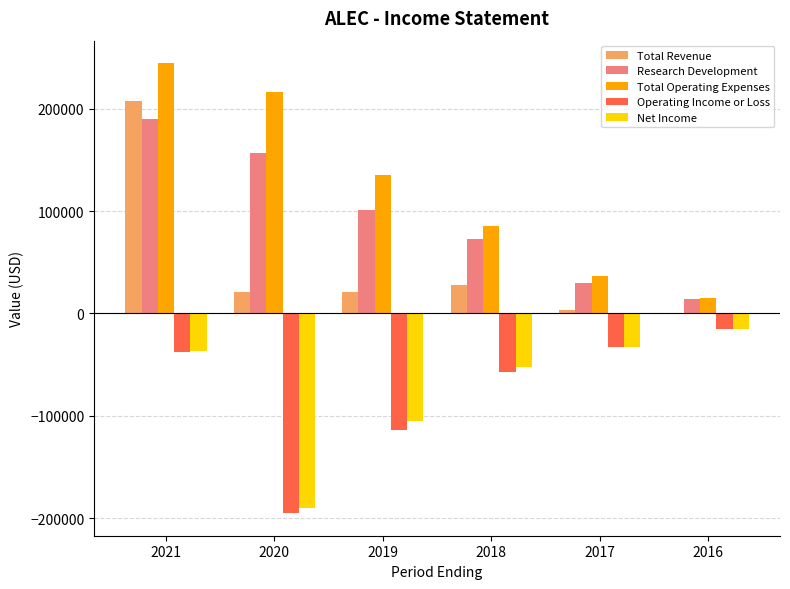

Which series has the widest spread of values?

Total Operating Expenses